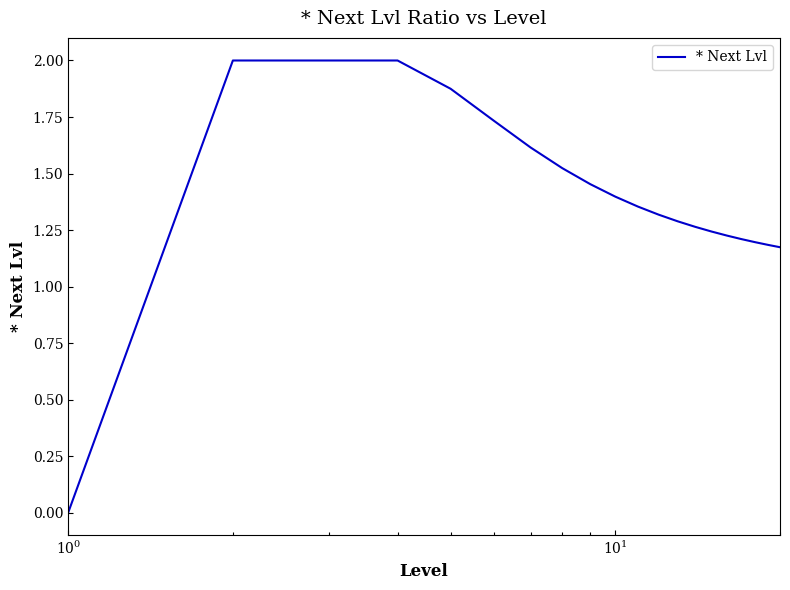

What is the greatest value displayed?

2.0